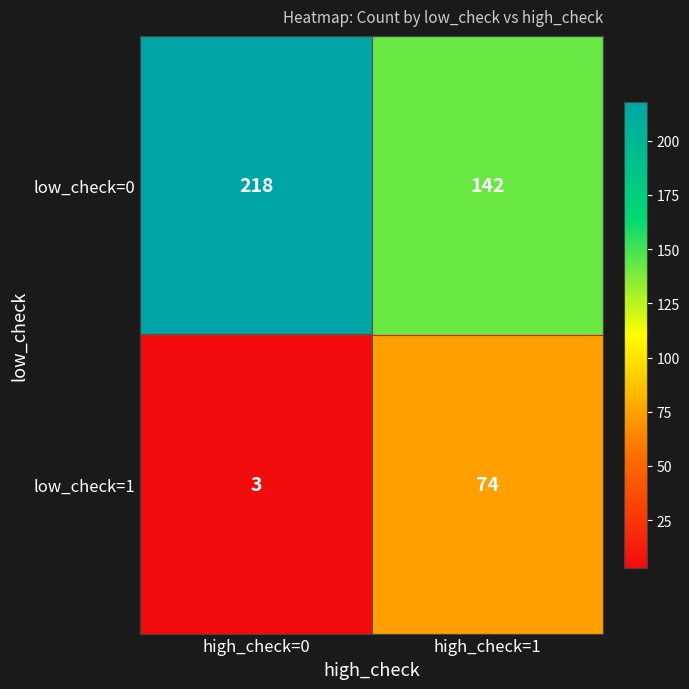

Reading right to left, list all the values displayed in this chart.

low_check=0: 142	218
low_check=1: 74	3